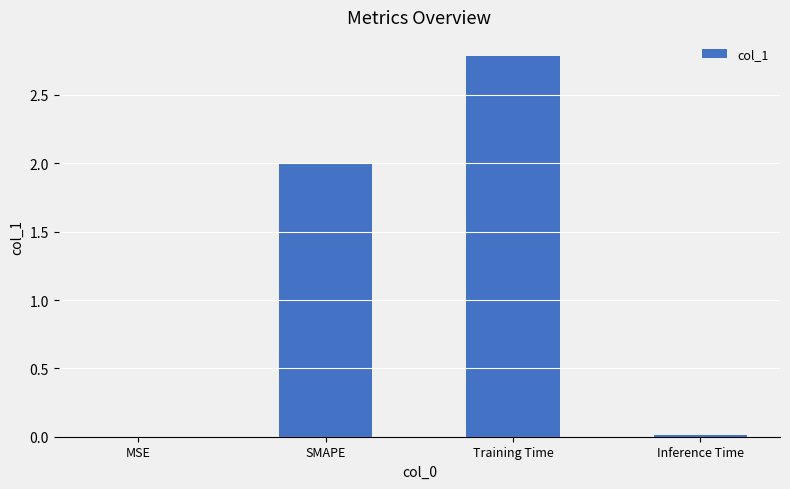

Which has a higher value, SMAPE or Inference Time?

SMAPE